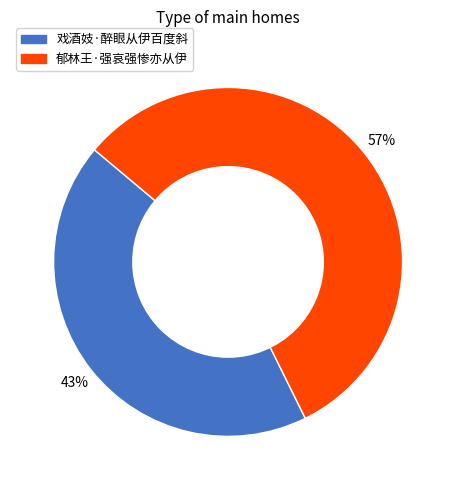

To the nearest percent, what portion does 郁林王·强哀强惨亦从伊 represent?

57%